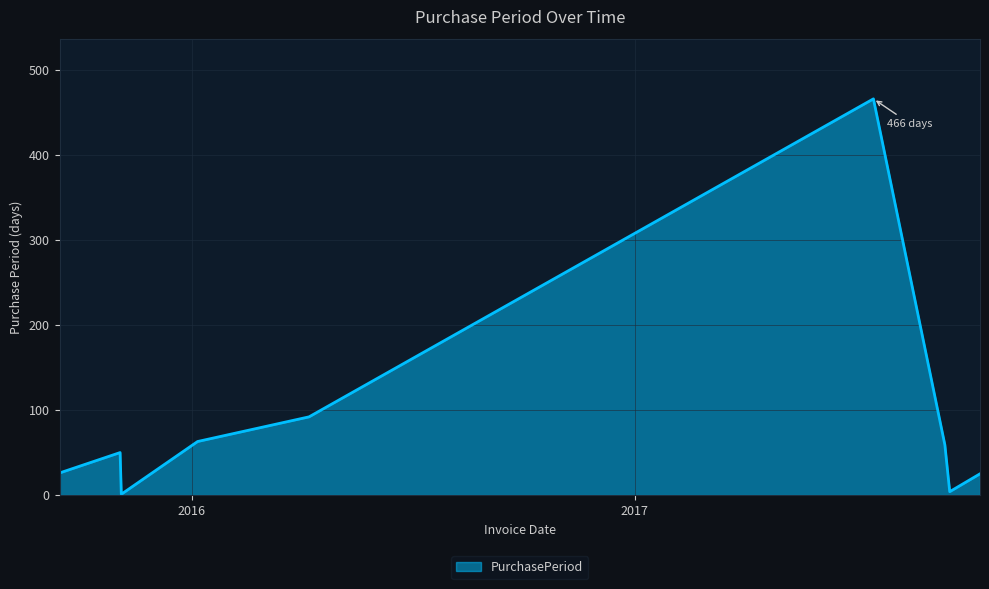

What is the maximum value shown in the chart?

466